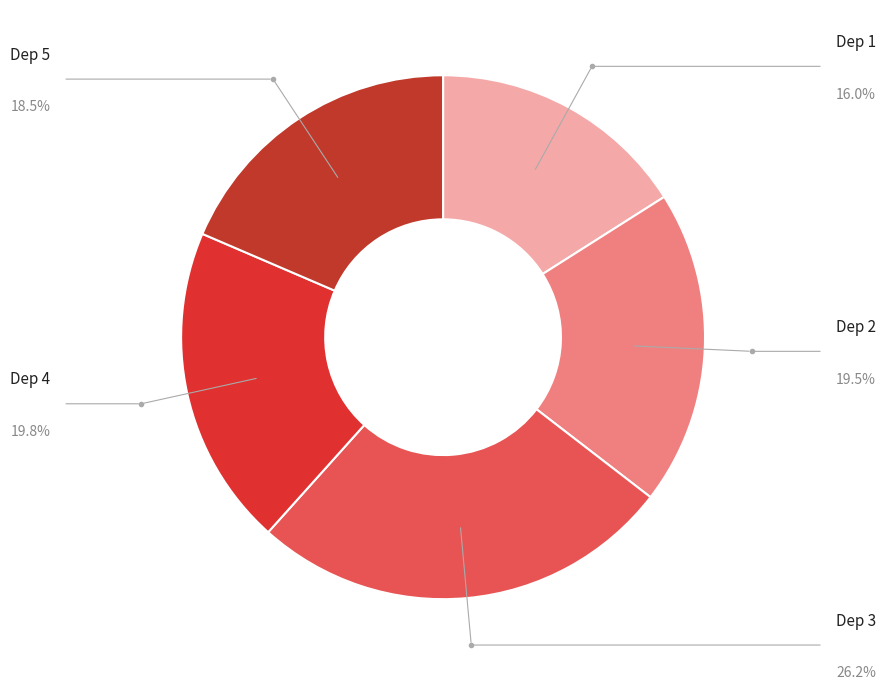

Is the sum of Dep 4 and Dep 5 greater than half?

No